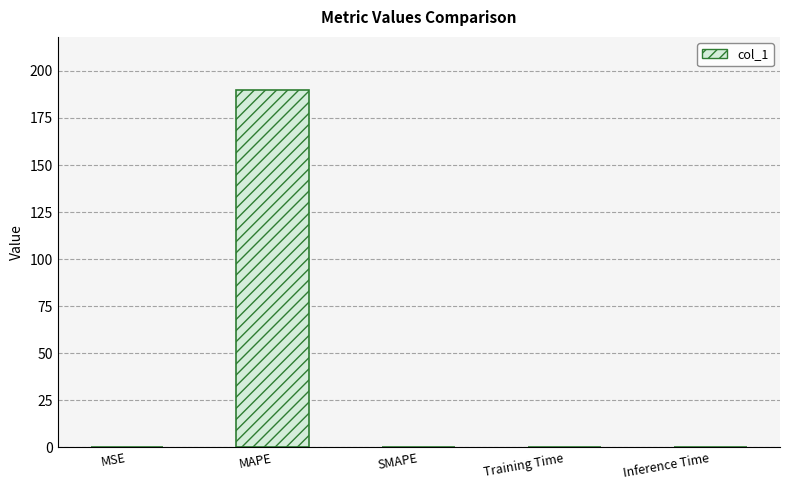

Is it true that the value at Training Time is 0.0?

True